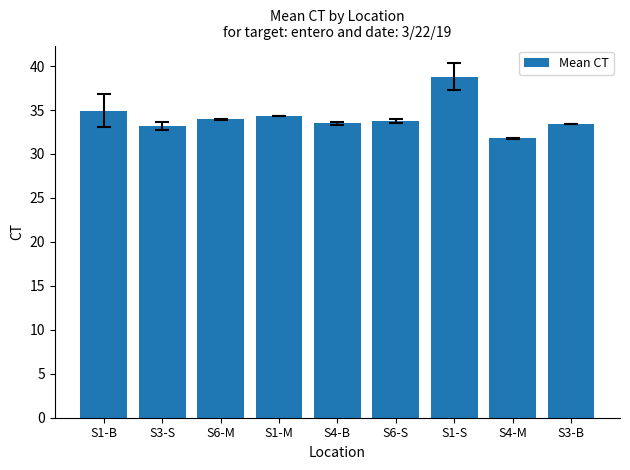

Where is the data nearest to the value 35?

S1-B